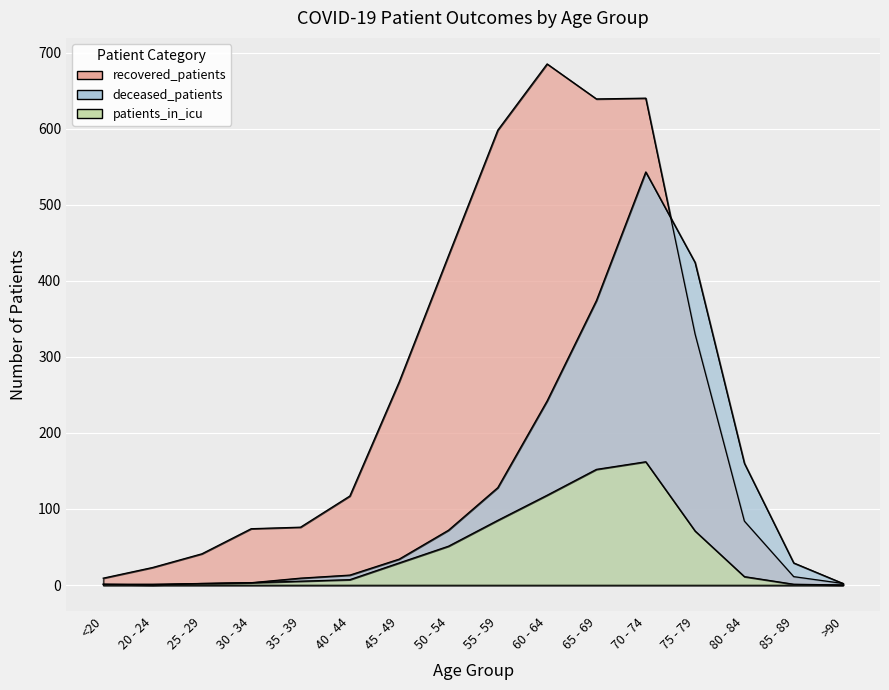

Is it true that patients_in_icu equals 3 at 30 - 34?

True